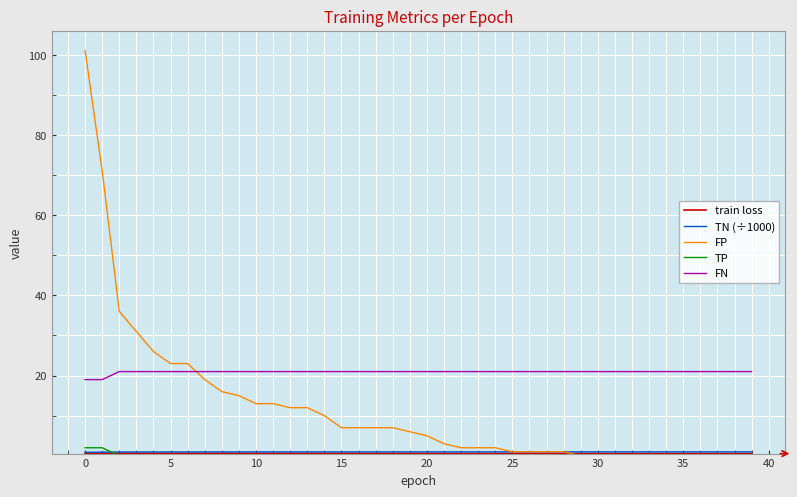

Which series has the largest total across all categories?

FN